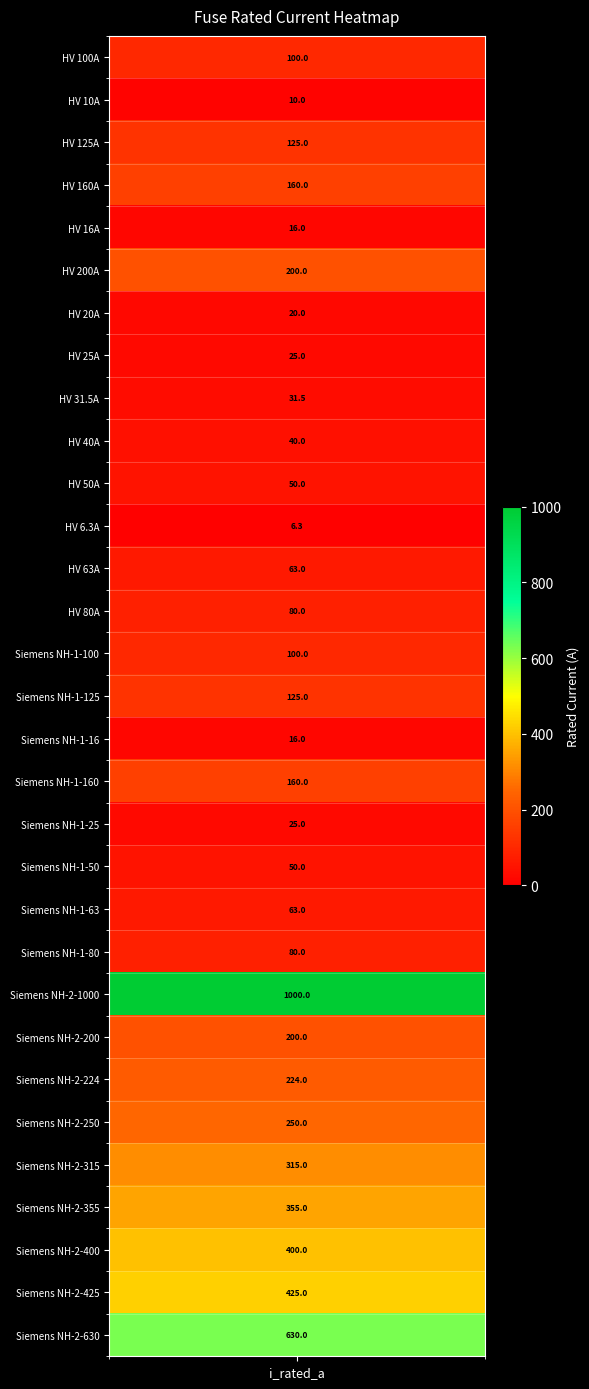

At which category does the chart reach its peak across all series?

Siemens NH-2-1000